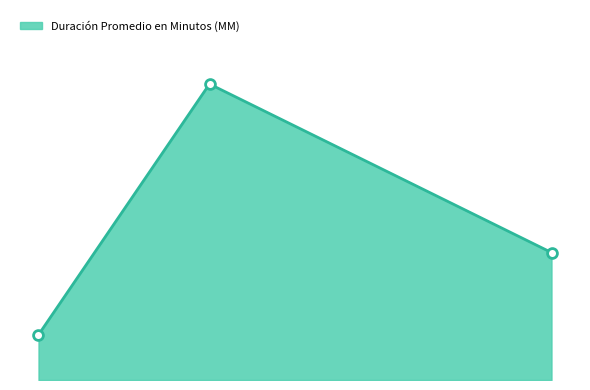

Is this an area chart (filled region under the line)?

Yes